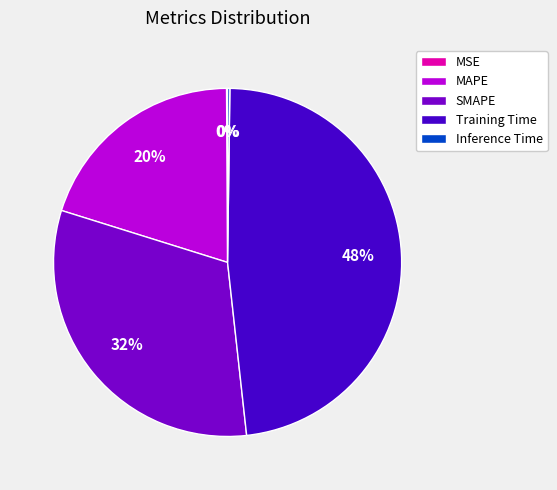

Which has a higher value, Training Time or SMAPE?

Training Time